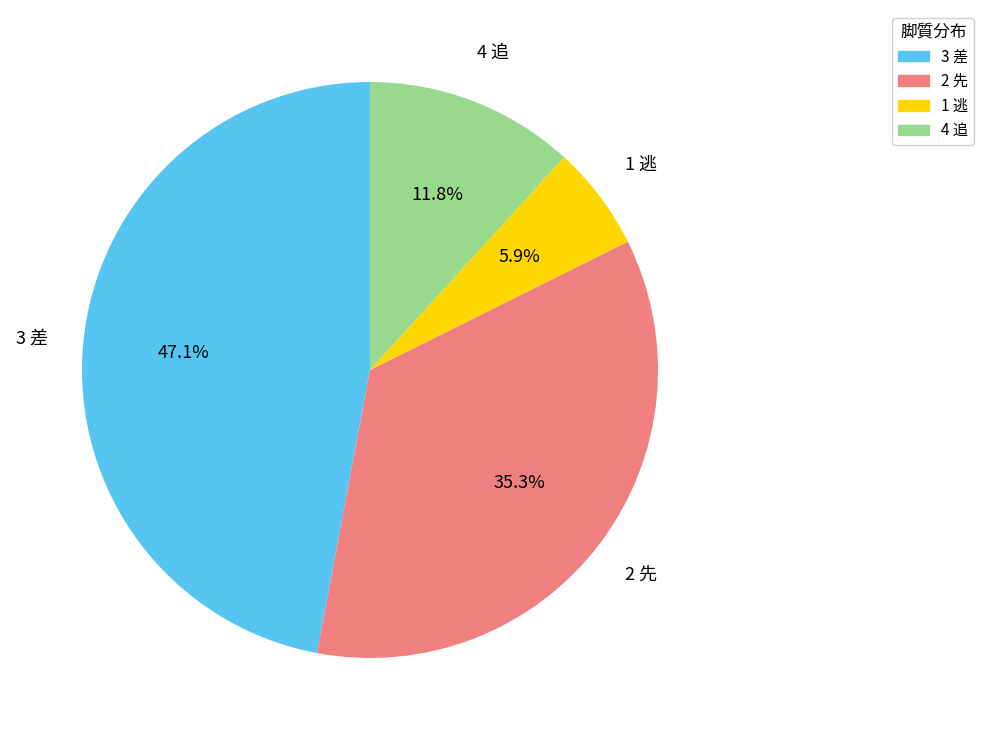

The 1 逃 slice represents 6% of the pie. True or false?

True